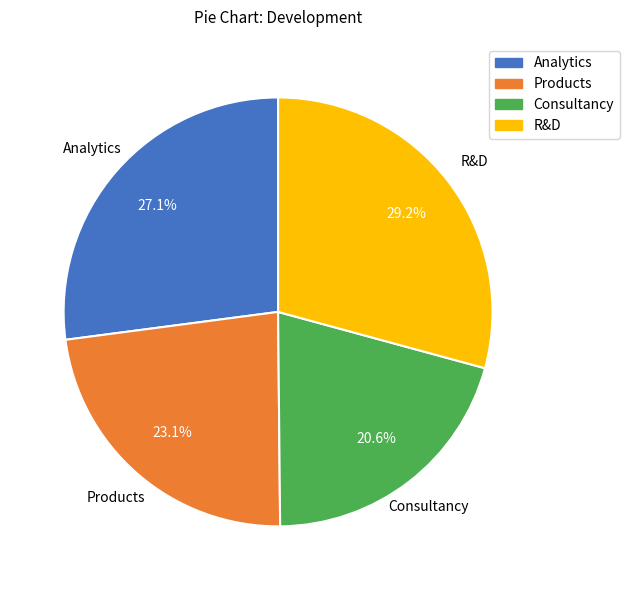

Is it true that Analytics is 27% of the pie?

True